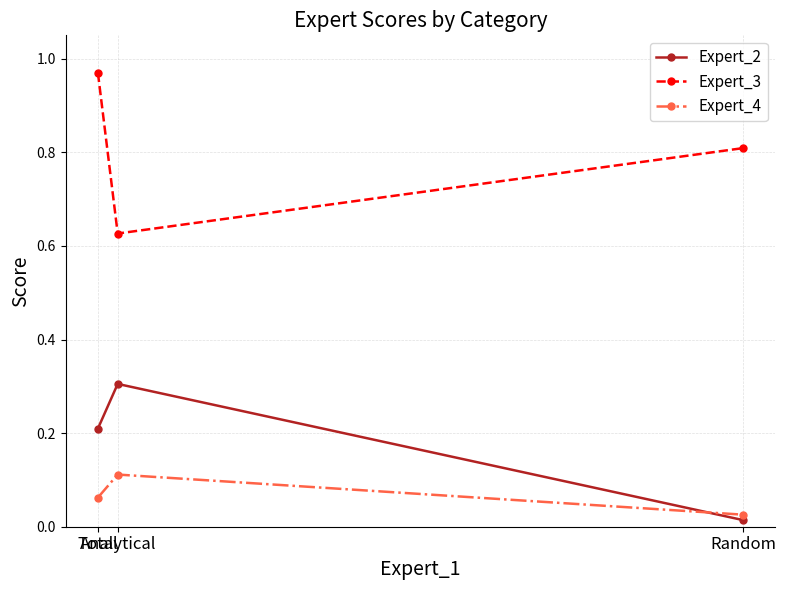

Rank the series at Analytical from highest to lowest value.

Expert_3, Expert_2, Expert_4